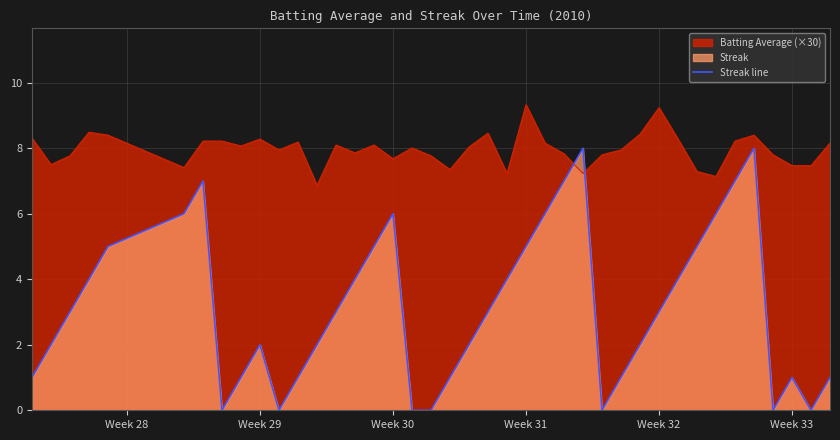

Rank the series by their maximum value, from lowest to highest.

Streak line, Batting Average (×30)